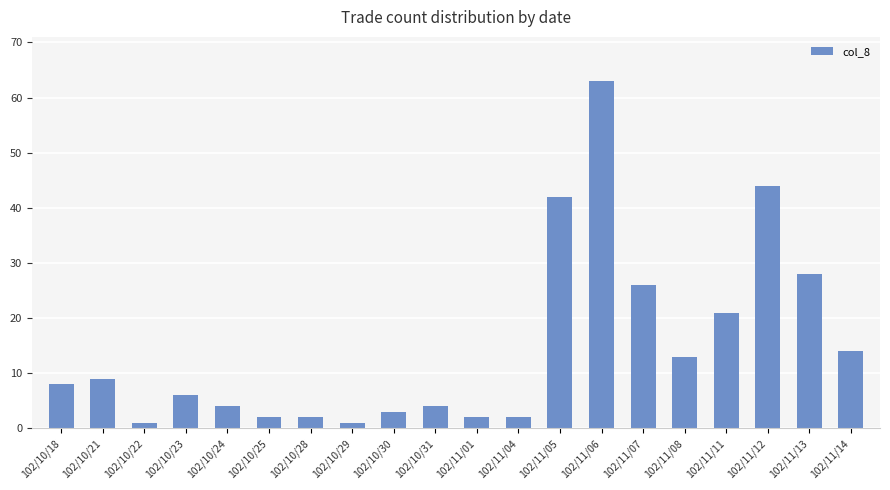

What is the label of the 14th bar from the right?

102/10/28